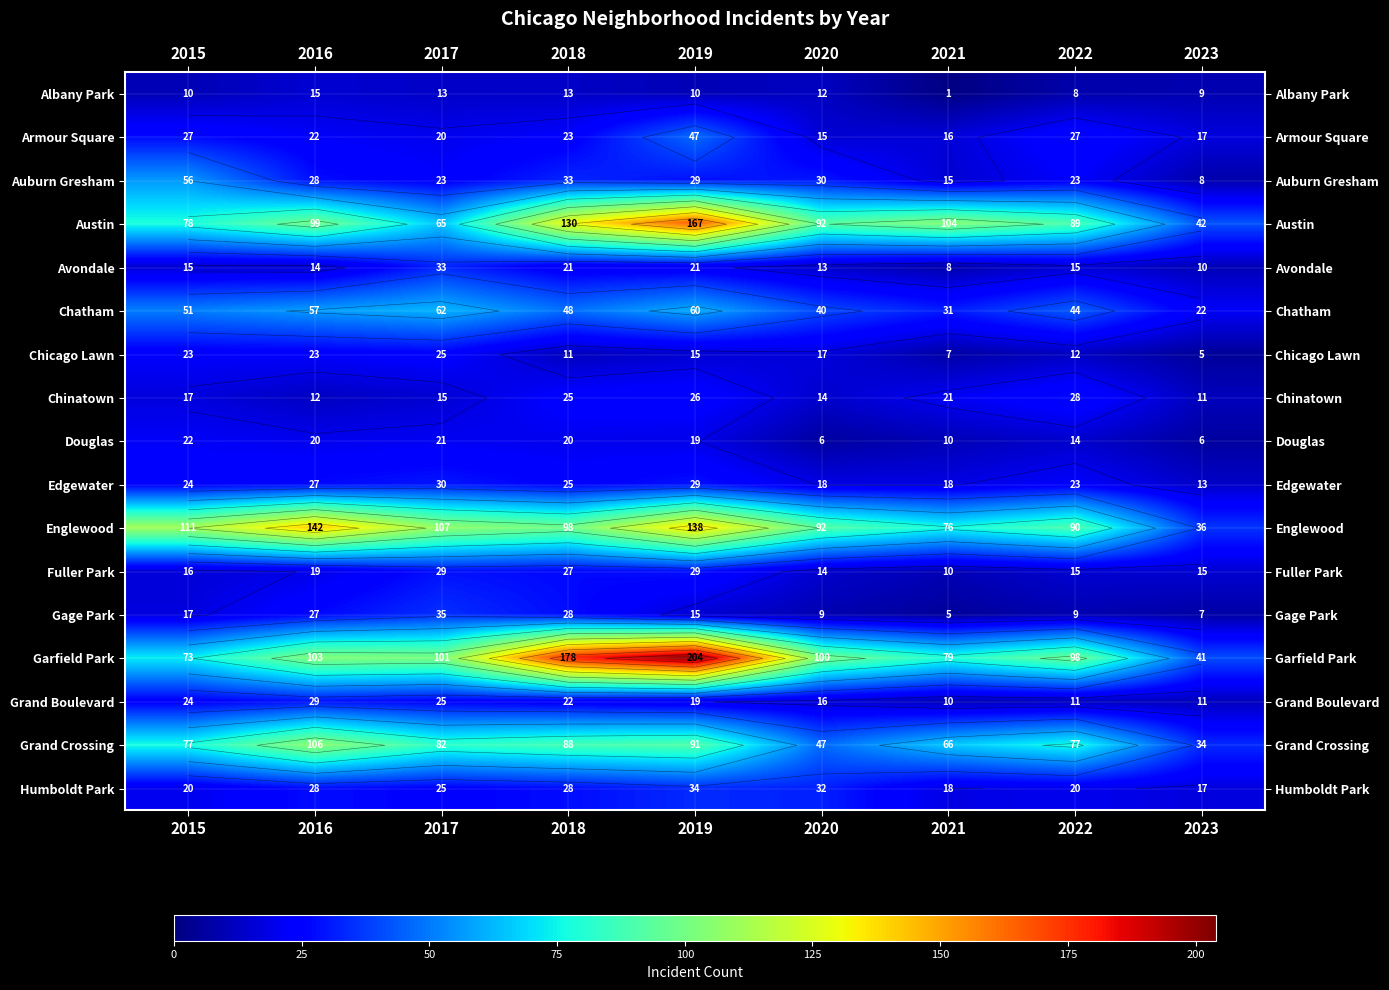

Which has a higher value, 2023 or 2015?

2015